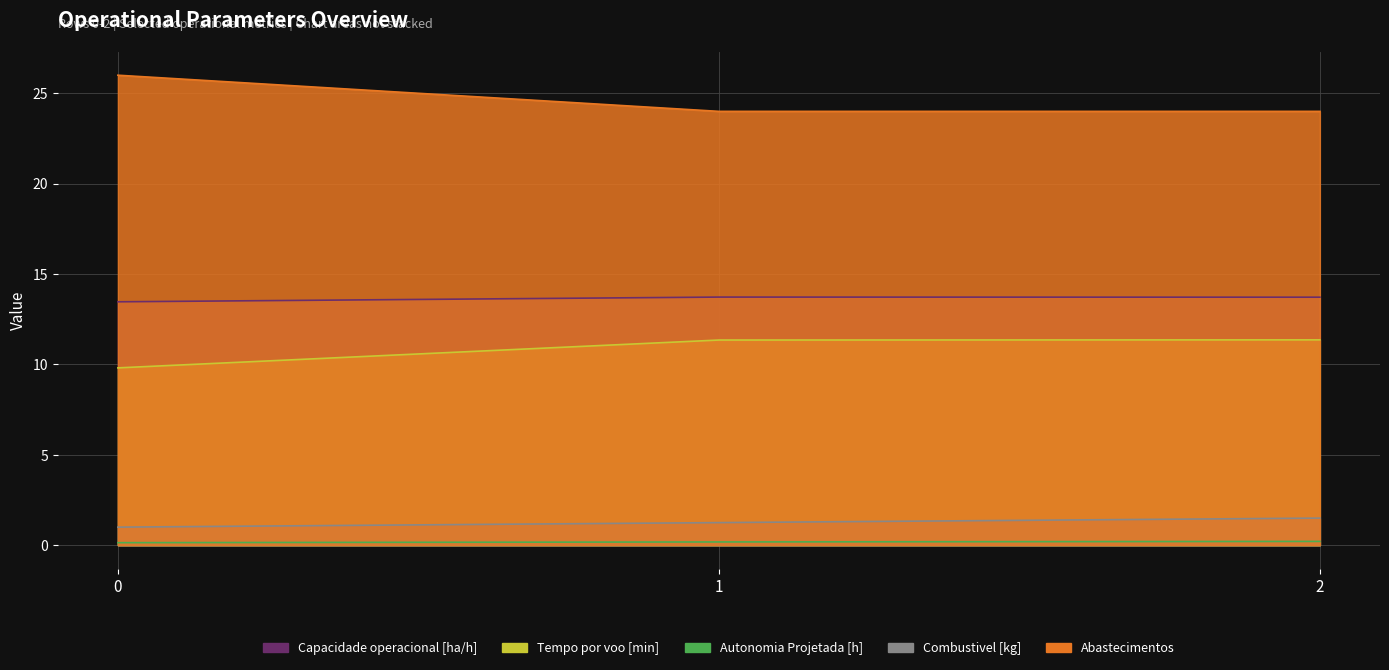

The value of Combustivel [kg] at 1 is 2.0. True or false?

False